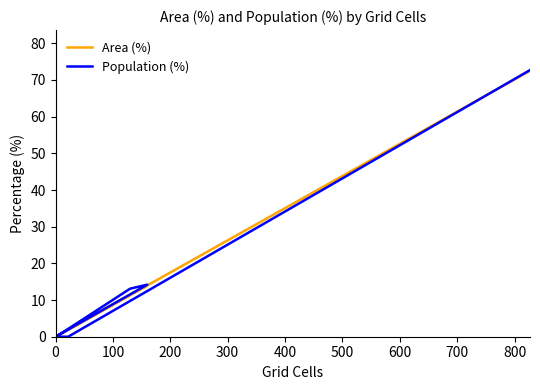

What are all the series names shown in the legend?

Area (%), Population (%)